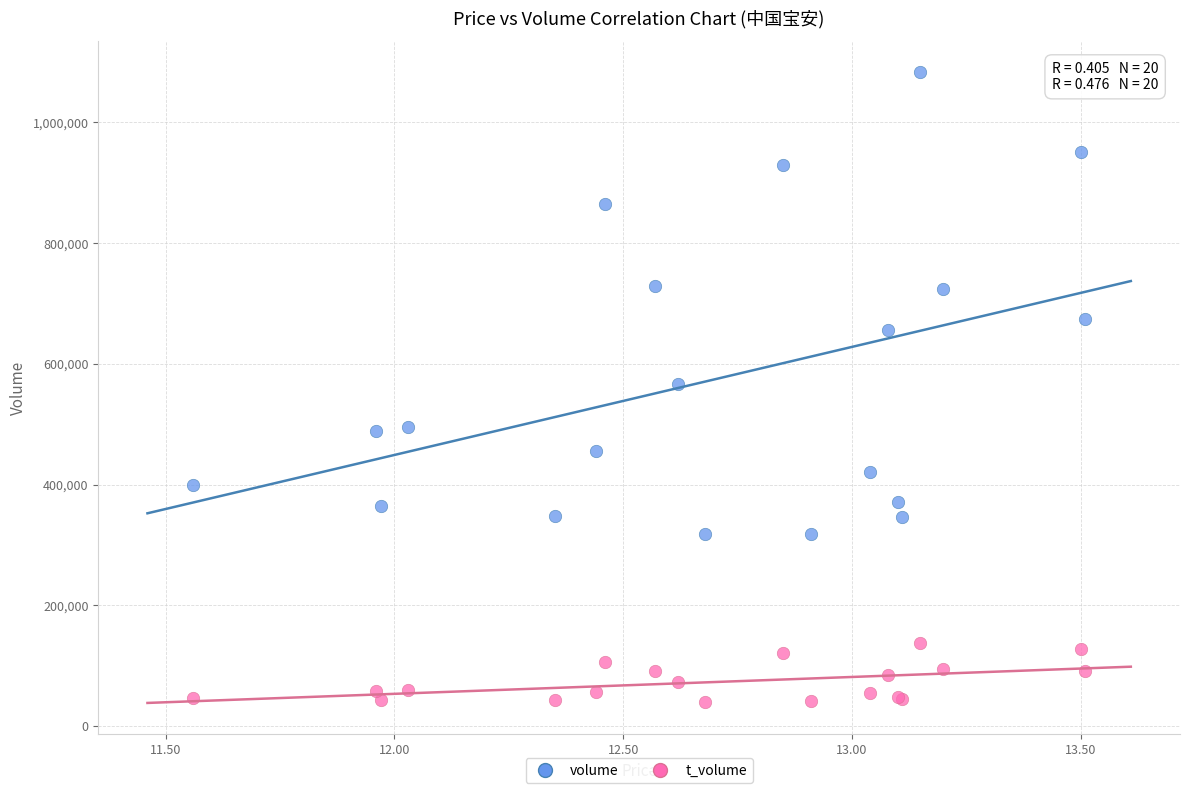

Which series reaches the maximum Y coordinate?

volume